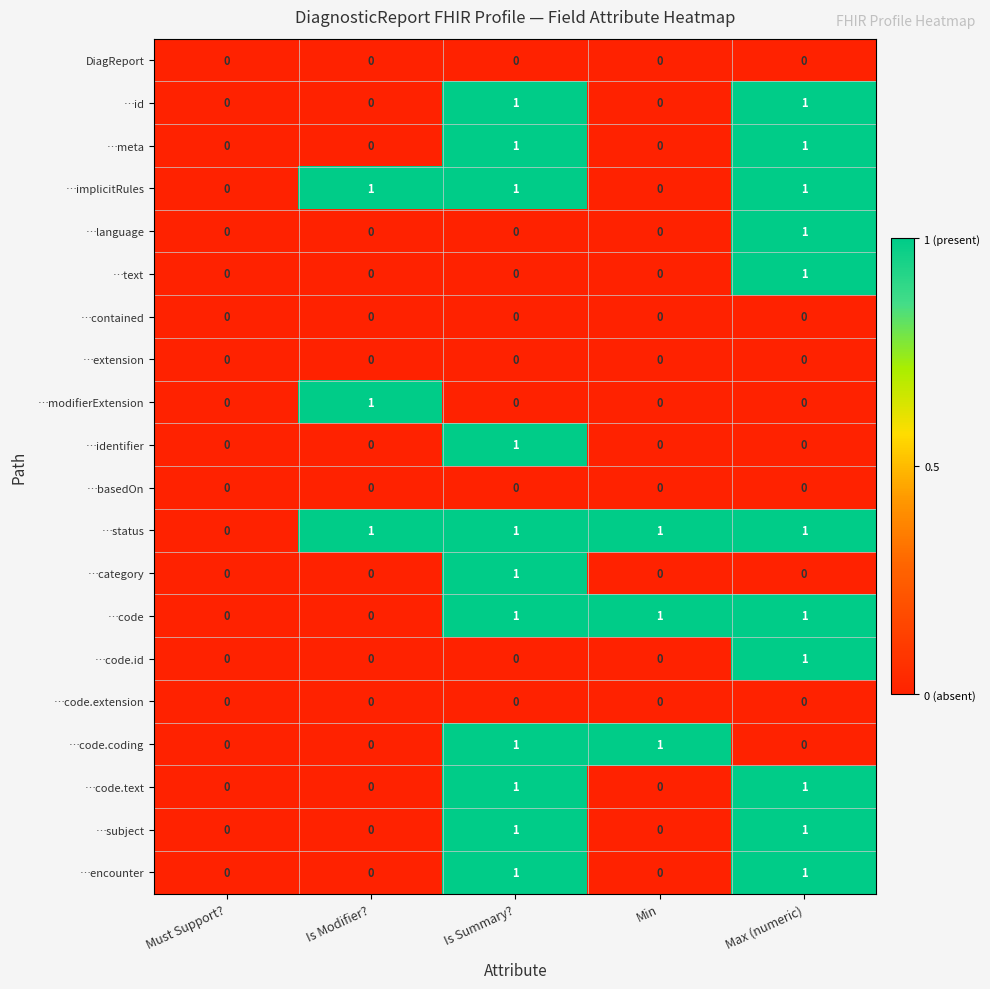

Which series has the largest total across all categories?

…status